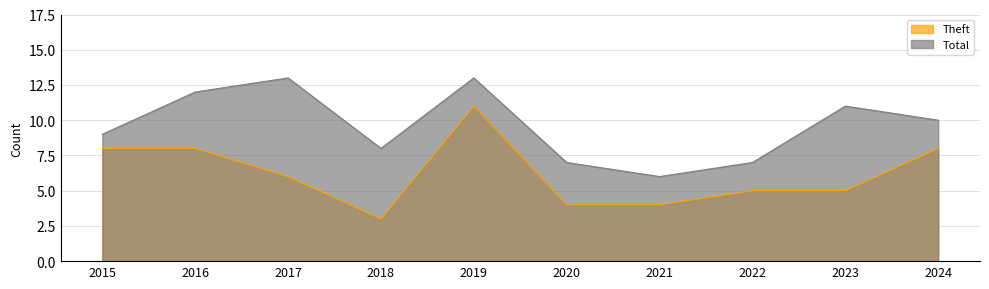

Where is the first local maximum for Theft?

2019